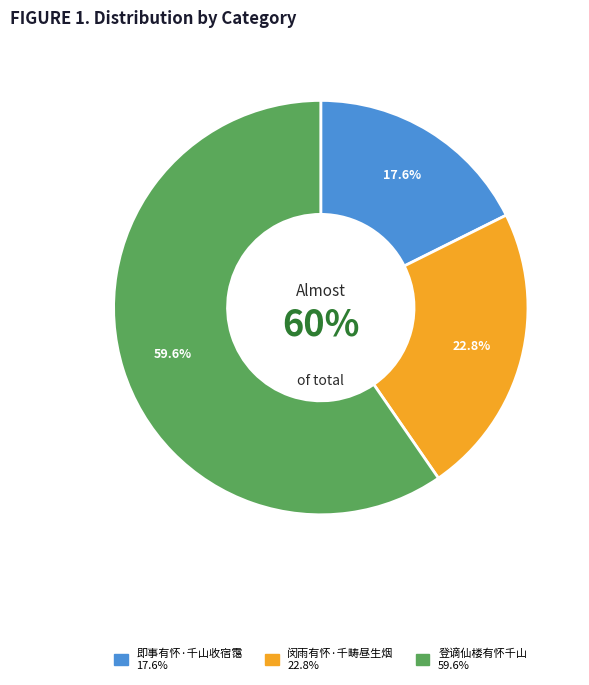

Which category has the smallest portion of the pie?

即事有怀·千山收宿霭